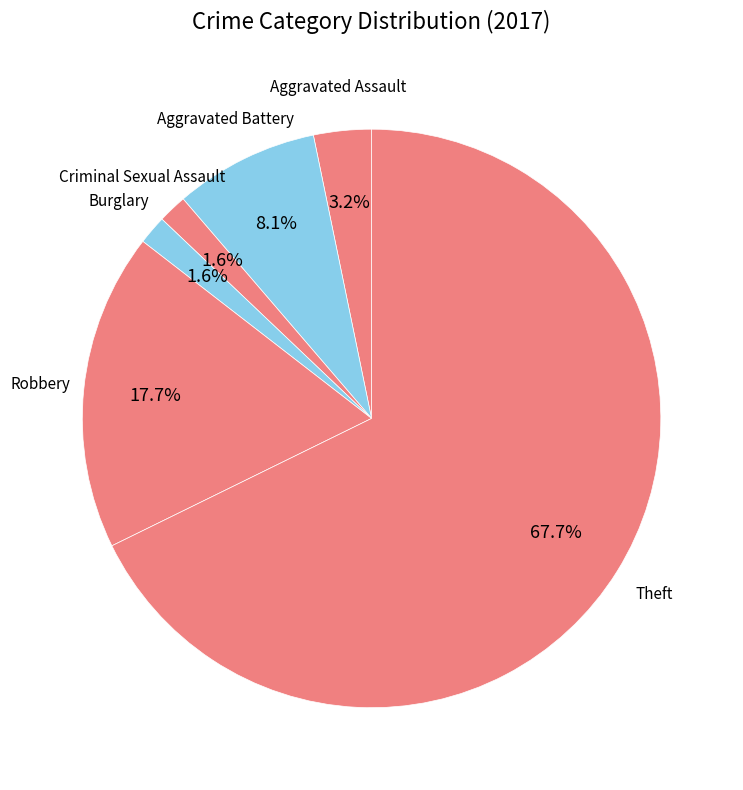

Is it true that Aggravated Assault is 11% of the pie?

False